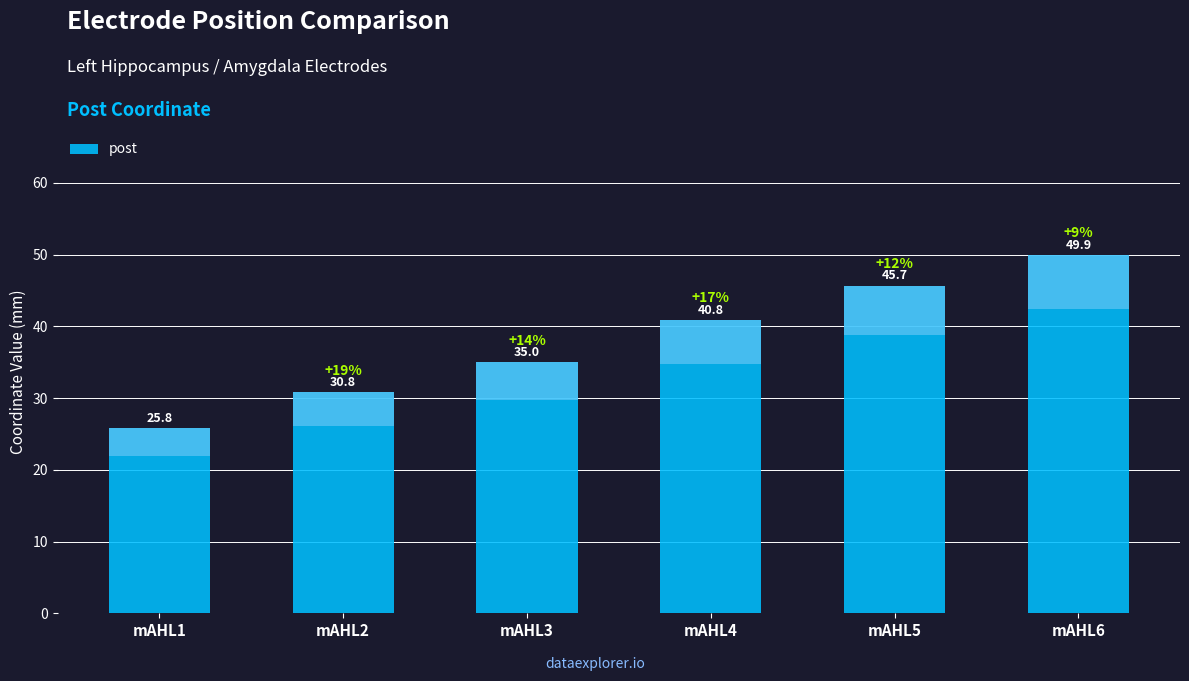

What is the difference between the values at mAHL5 and mAHL1?

19.9